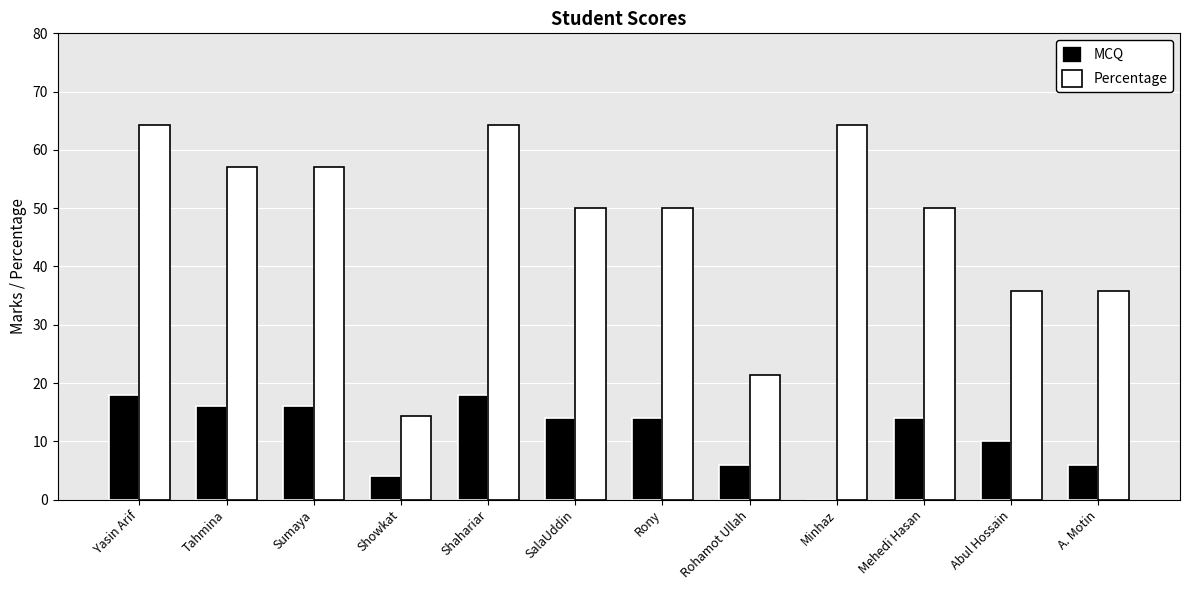

Are the bars horizontal?

No